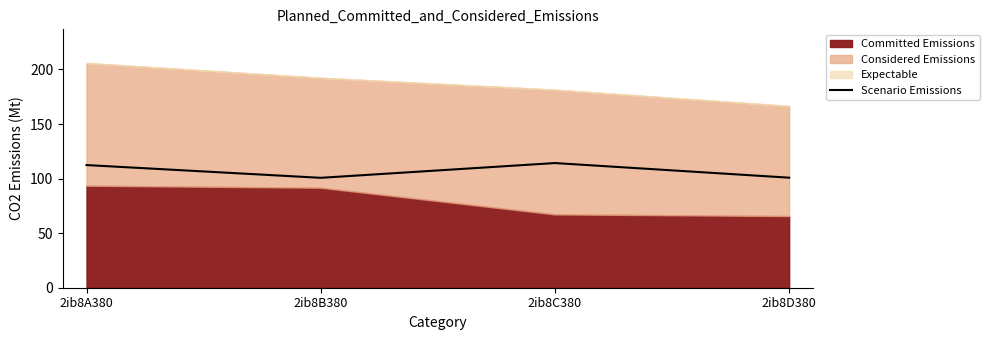

What is the change in value from 2ib8A380 to 2ib8B380?

-11.7